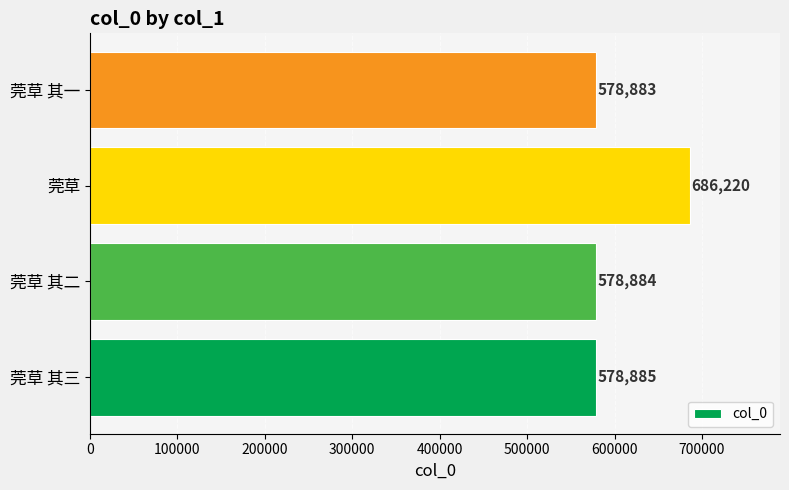

True or false: the data shows 578884 at 莞草 其二.

True